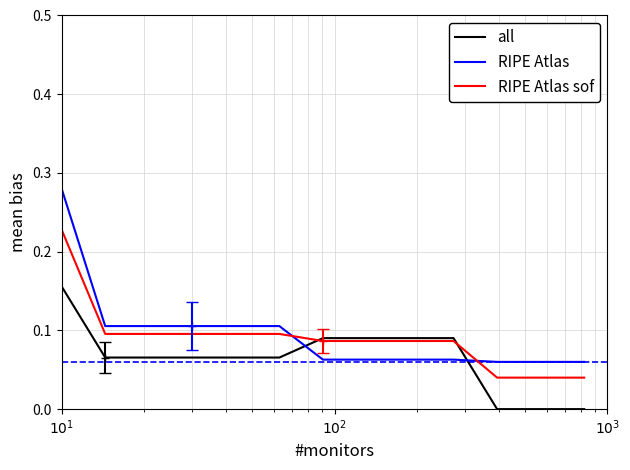

Which series has the widest spread of values?

RIPE Atlas